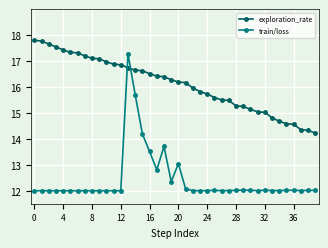

At how many categories does at least one series exceed 14?

40